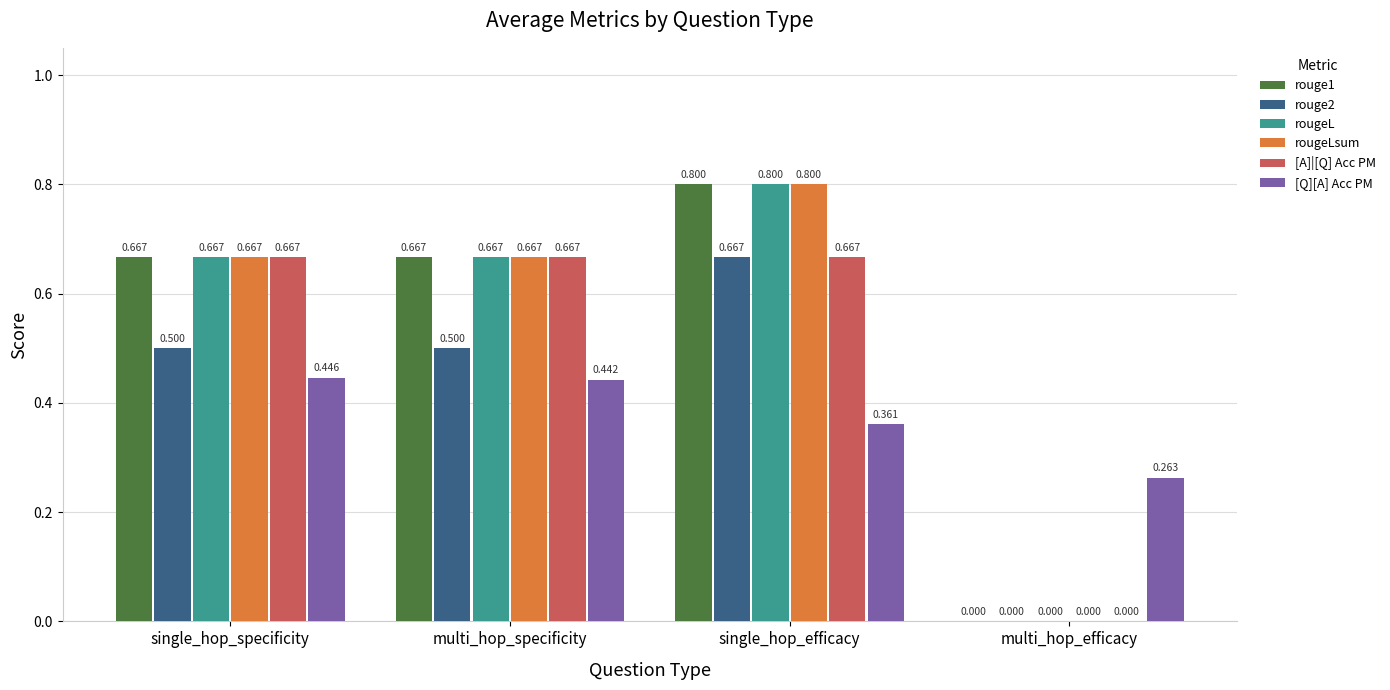

Between single_hop_specificity and multi_hop_specificity, which series saw the biggest shift?

[Q][A] Acc PM